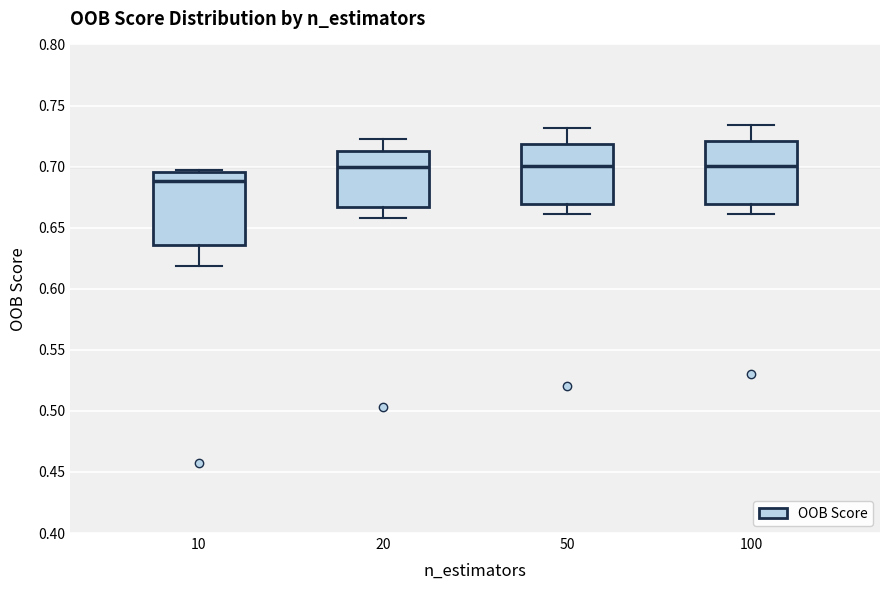

Reading left to right, transcribe this box plot: for each box, give where its median line is, the range the box spans, and where its two whiskers end, as read against the y-axis. The values are not printed on the chart, so give them approximately, as read against the axis.

10: median 0.690, box 0.635 to 0.695, whiskers 0.620 to 0.700
20: median 0.700, box 0.665 to 0.710, whiskers 0.660 to 0.725
50: median 0.700, box 0.670 to 0.720, whiskers 0.660 to 0.730
100: median 0.700, box 0.670 to 0.720, whiskers 0.660 to 0.735